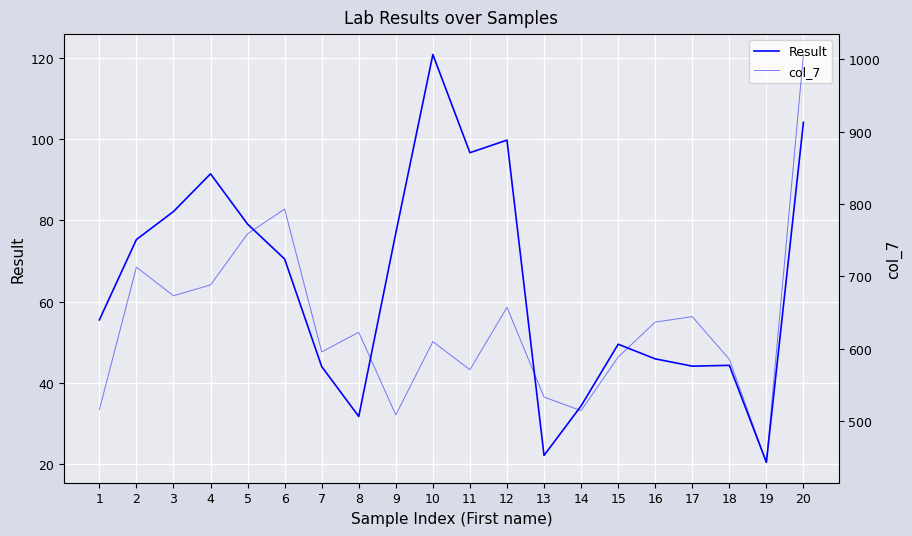

Rank the series by their maximum value, from highest to lowest.

col_7, Result